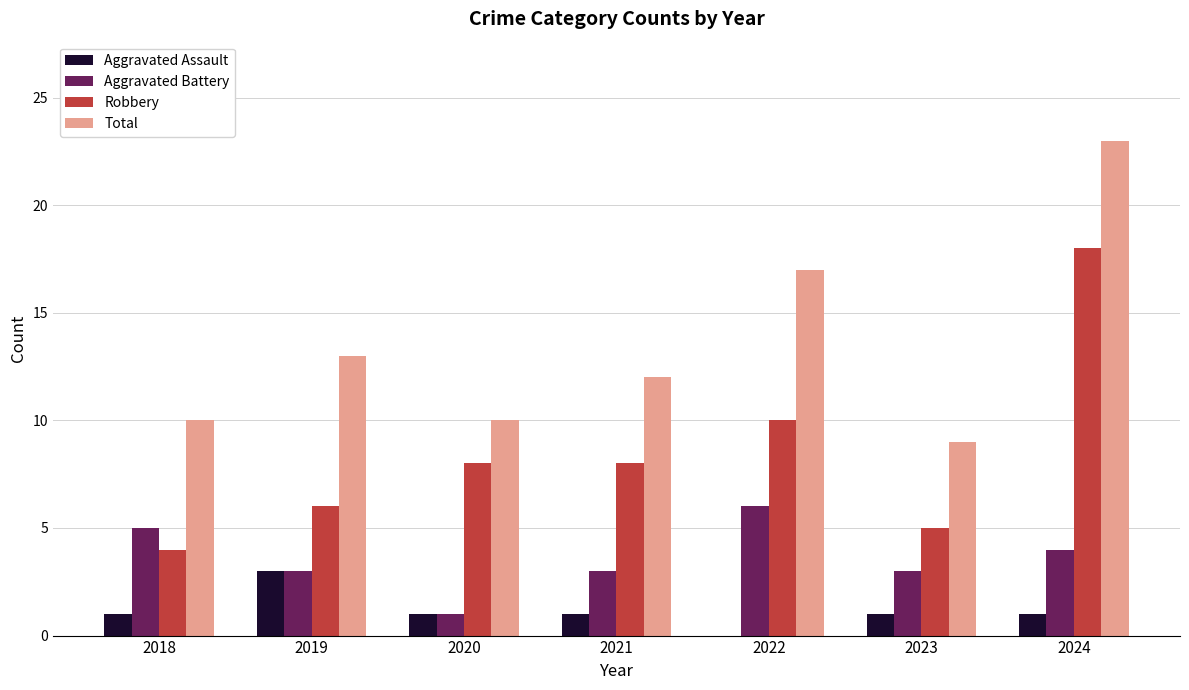

What are all the series names shown in the legend?

Aggravated Assault, Aggravated Battery, Robbery, Total